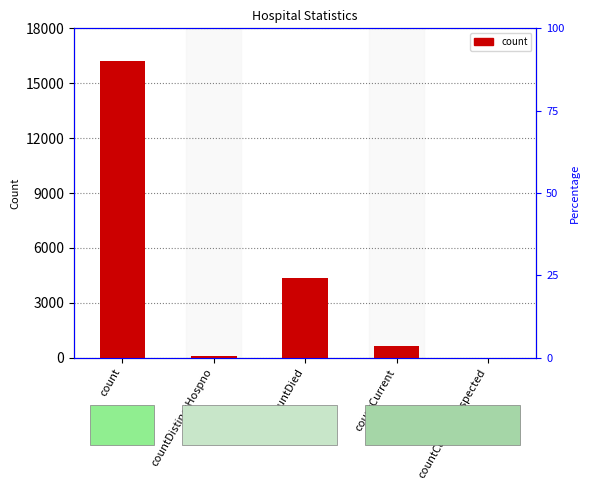

The chart shows a value of 927 at countCurrent. True or false?

False